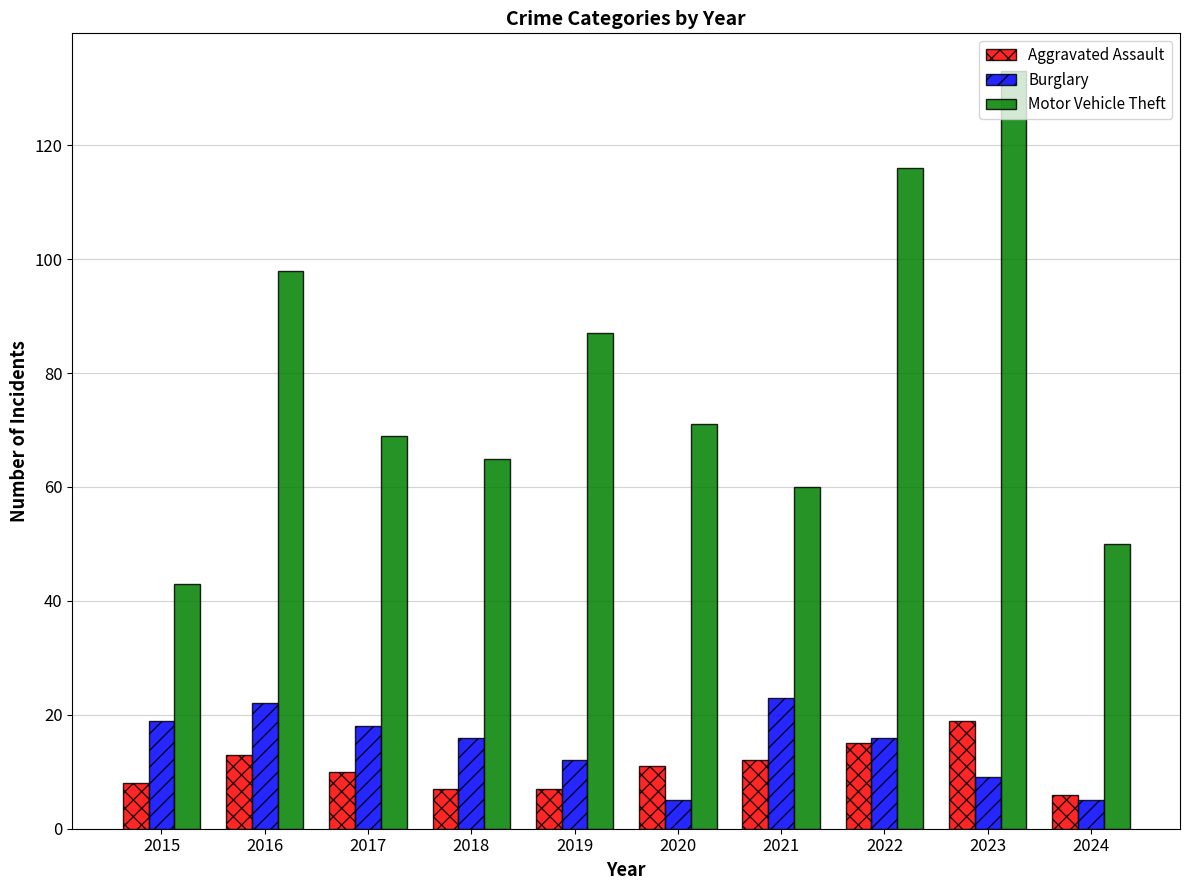

How many series are shown in this chart?

3